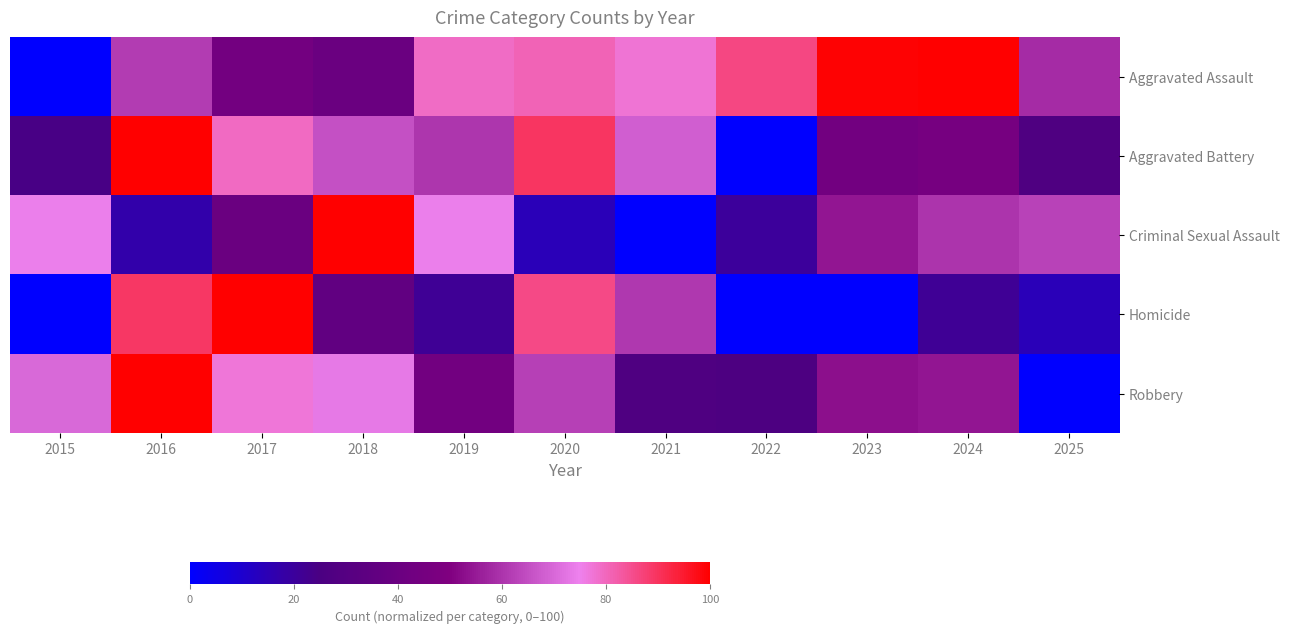

Which has a higher value, 2015 or 2024?

2024